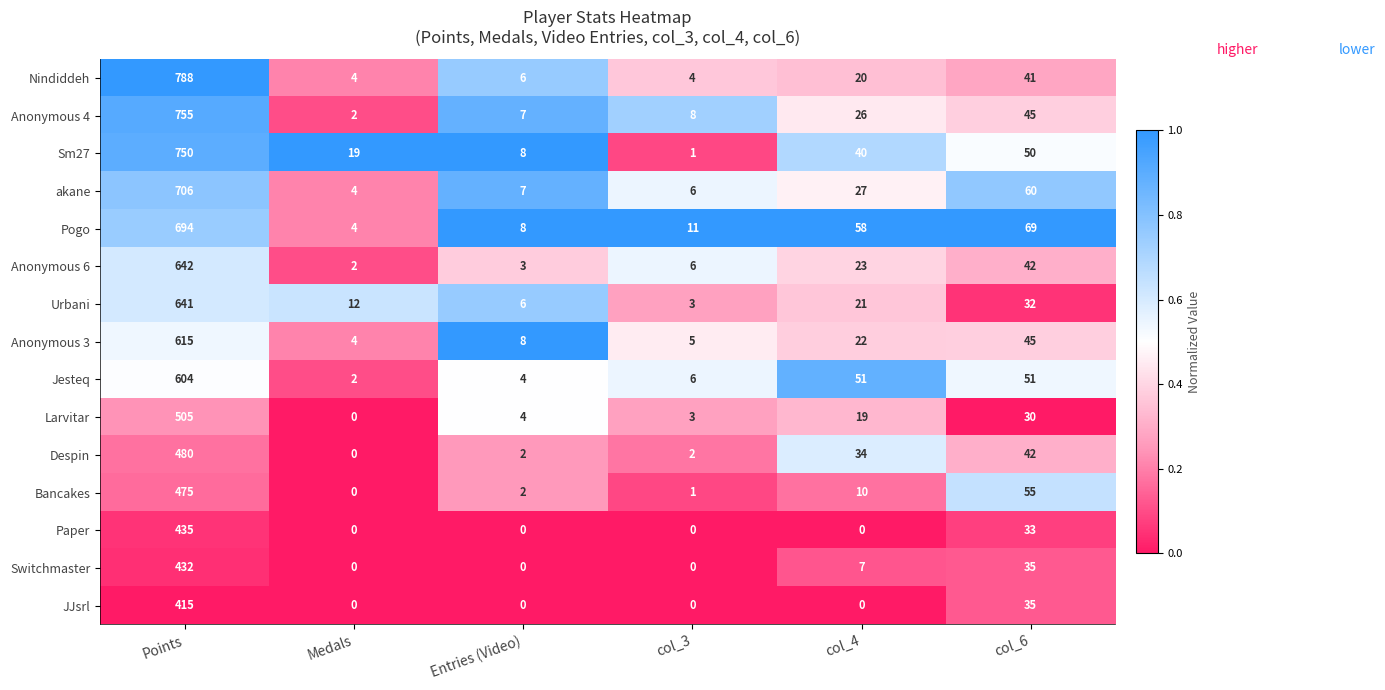

List the series in order of their peak value, lowest first.

JJsrl, Switchmaster, Paper, Bancakes, Despin, Larvitar, Jesteq, Anonymous 3, Urbani, Anonymous 6, Pogo, akane, Sm27, Anonymous 4, Nindiddeh